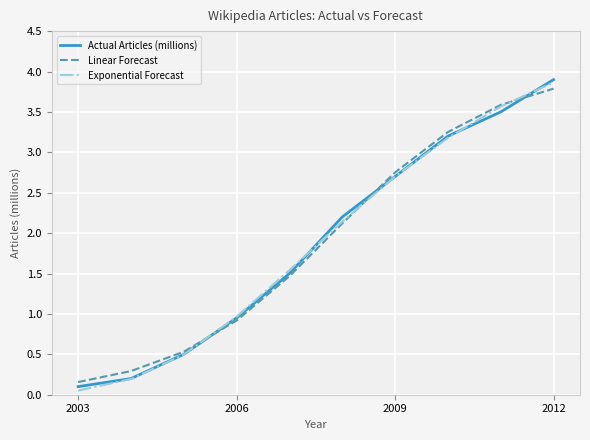

What is the maximum value for Linear Forecast?

3.8